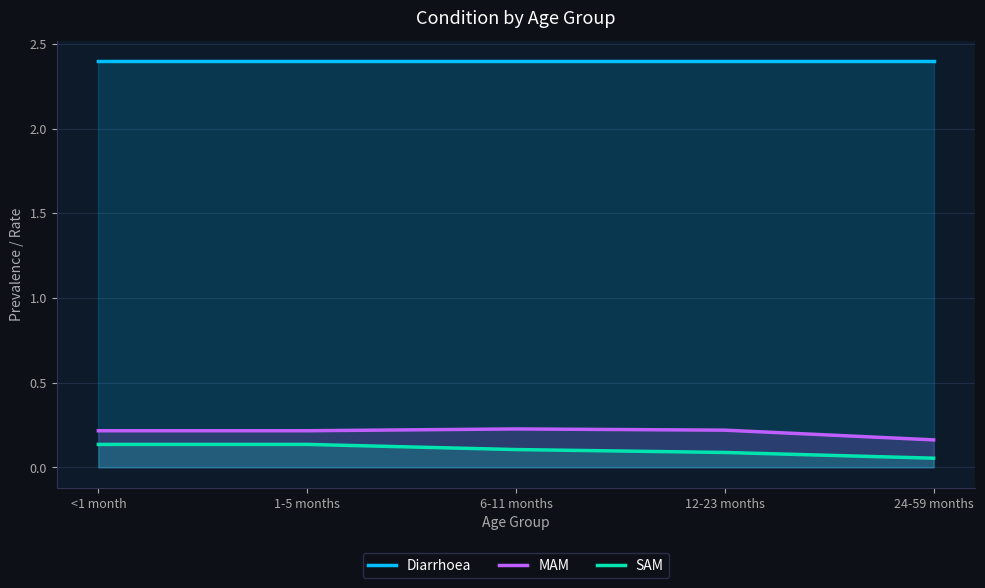

At which label does Diarrhoea reach its peak?

<1 month